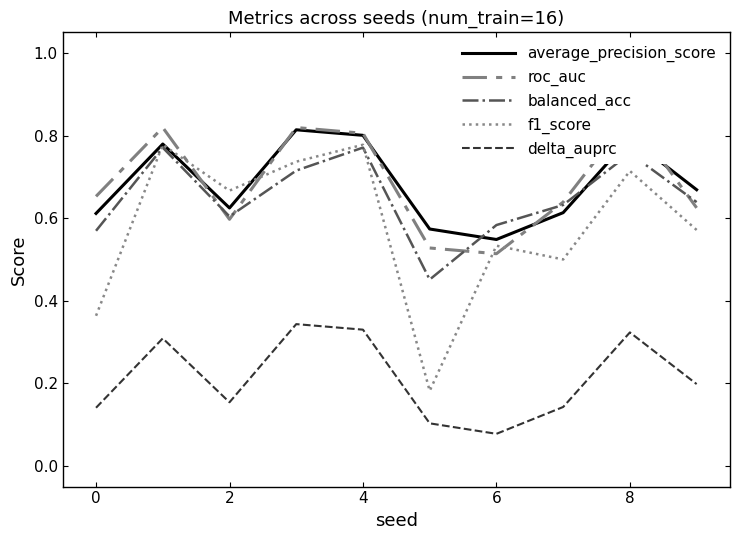

Which category has the lowest value in the delta_auprc series?

6